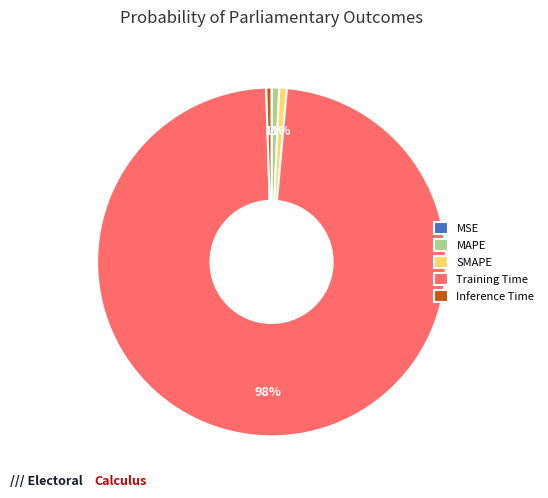

True or false: SMAPE accounts for 11% of the total.

False